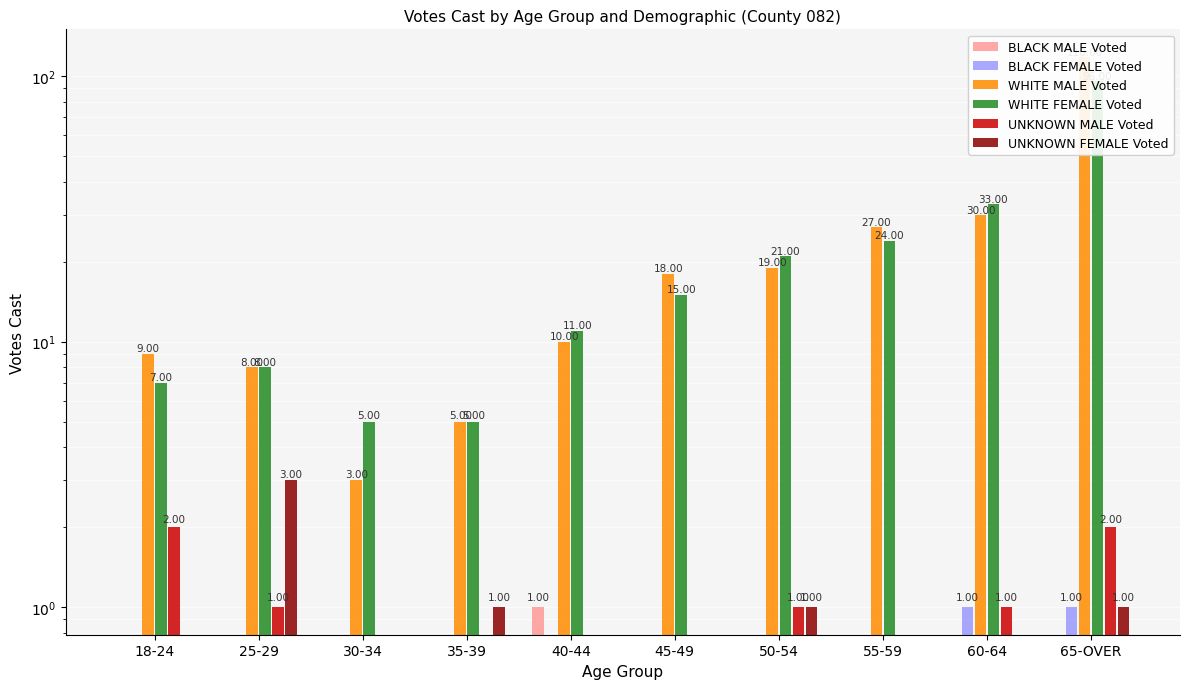

True or false: WHITE FEMALE Voted has a value of 2 at 35-39.

False